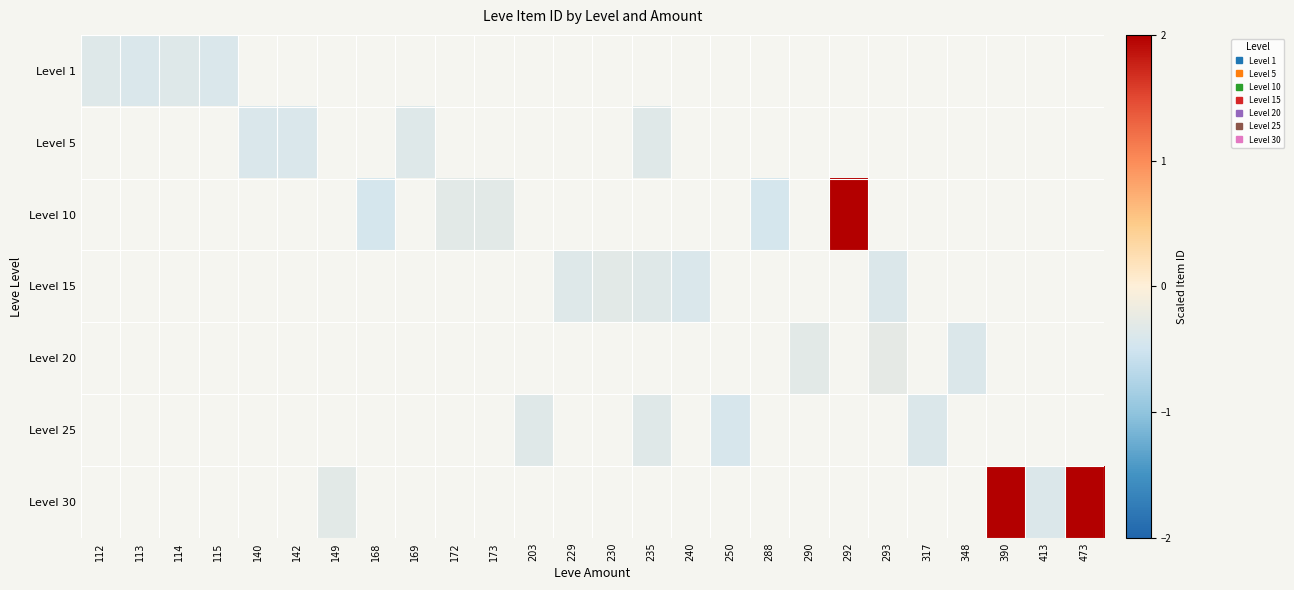

What is the maximum value shown in the chart?

3.6